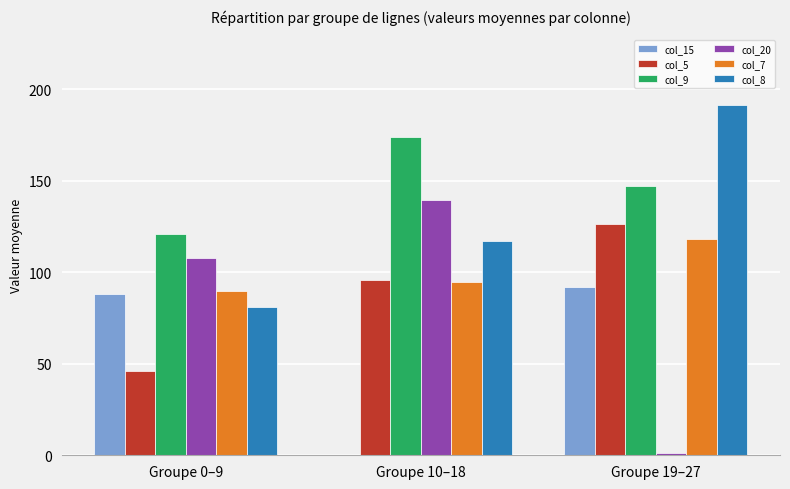

What is the total value across all series at Groupe 10–18?

620.7